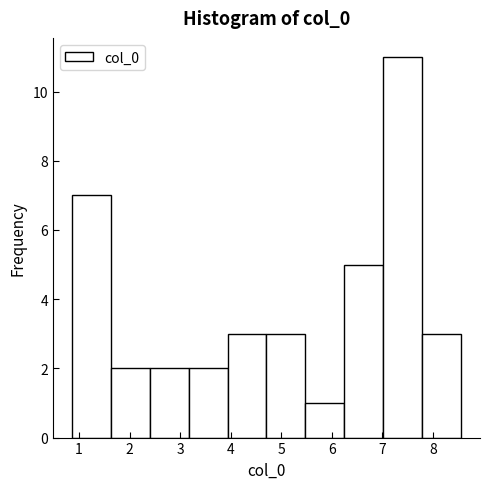

Reading left to right, transcribe this chart: for each bar, give the range it covers on the x-axis and its height. Neither the bar edges nor the heights are printed on the chart, so give them approximately, as read against the axes.

0.9 to 1.6: 7
1.6 to 2.4: 2
2.4 to 3.2: 2
3.2 to 3.9: 2
3.9 to 4.7: 3
4.7 to 5.5: 3
5.5 to 6.2: 1
6.2 to 7.0: 5
7.0 to 7.8: 11
7.8 to 8.6: 3